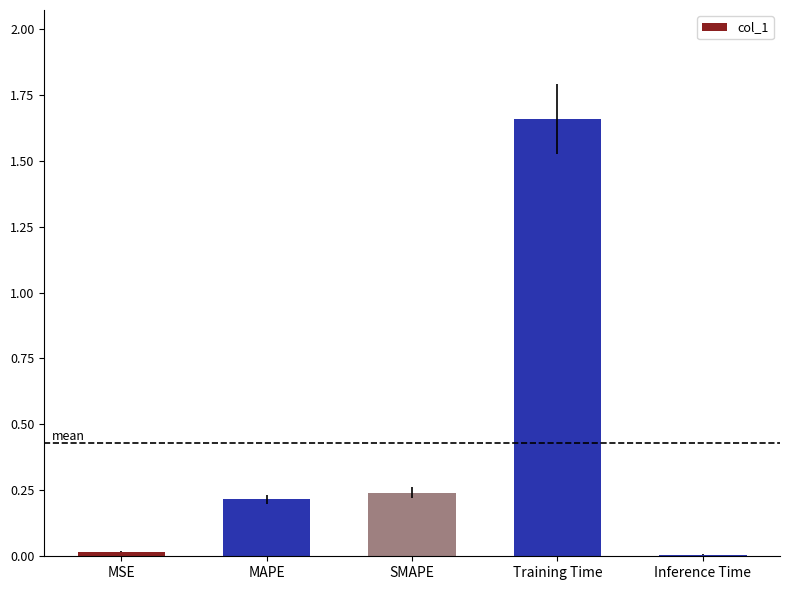

What is the label of the 3rd bar from the left?

SMAPE